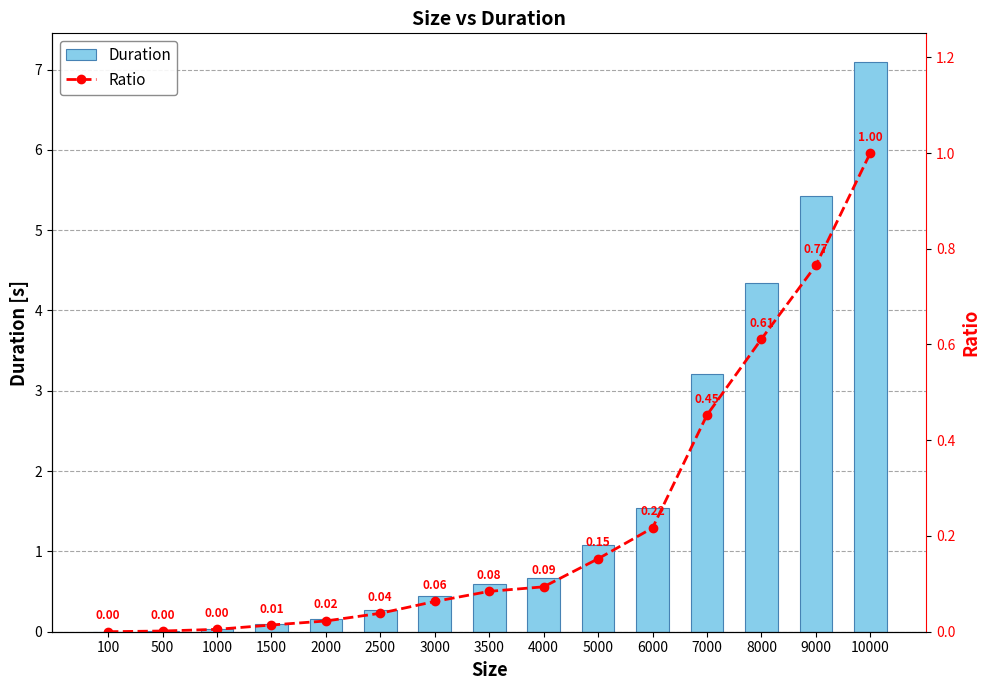

Which series has the widest spread of values?

Duration